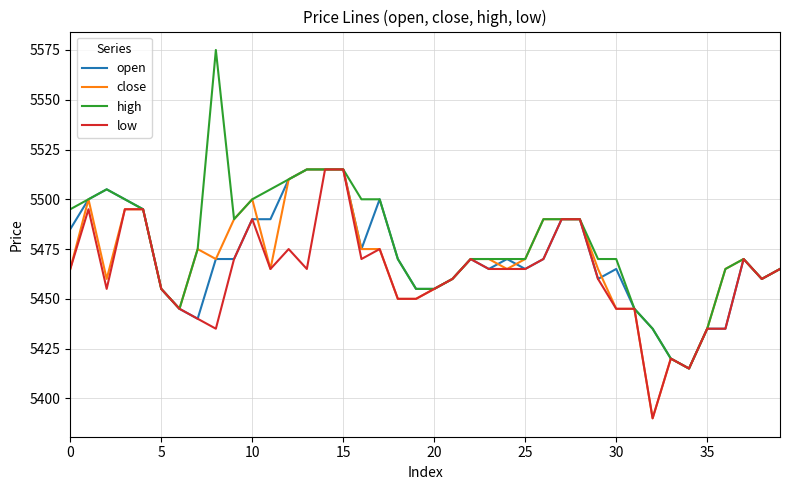

What is the minimum value for low?

5390